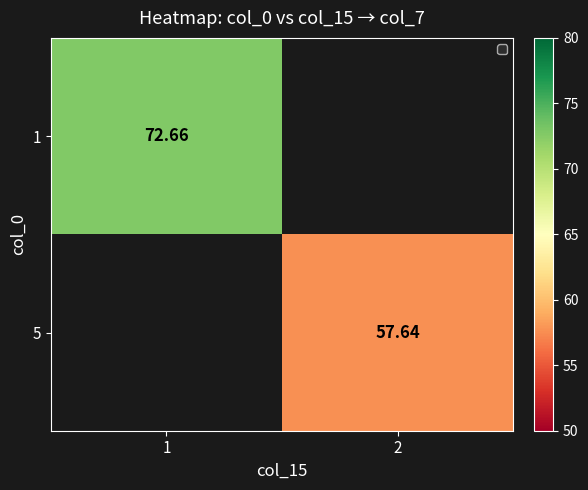

The 1 series shows 127.1 at 1. True or false?

False